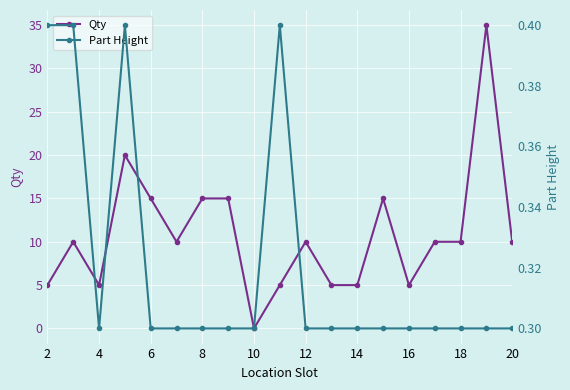

At which label does Qty reach its minimum?

10